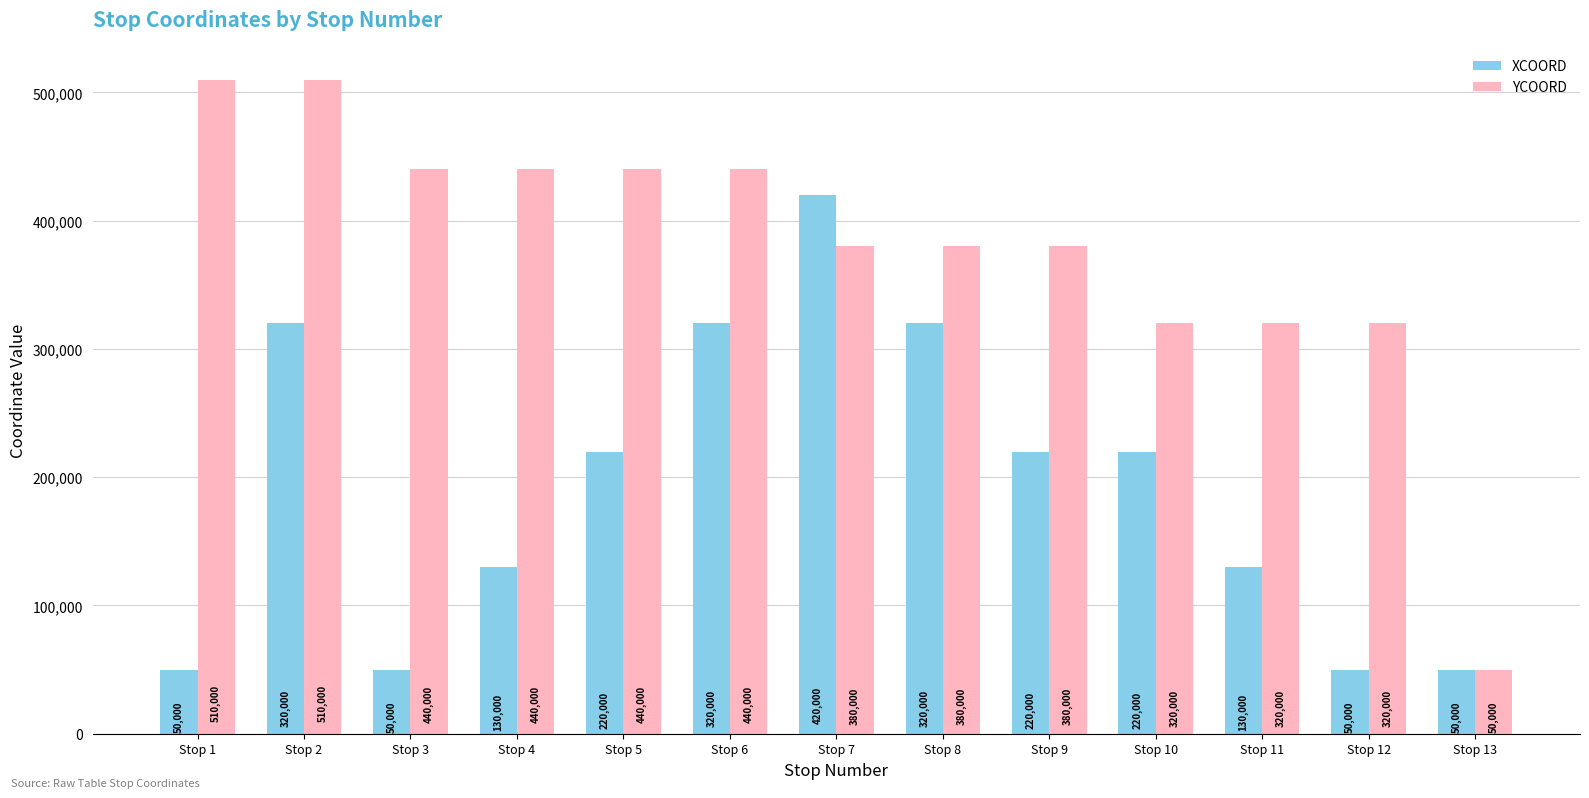

Which series changed the most between Stop 9 and Stop 13?

YCOORD